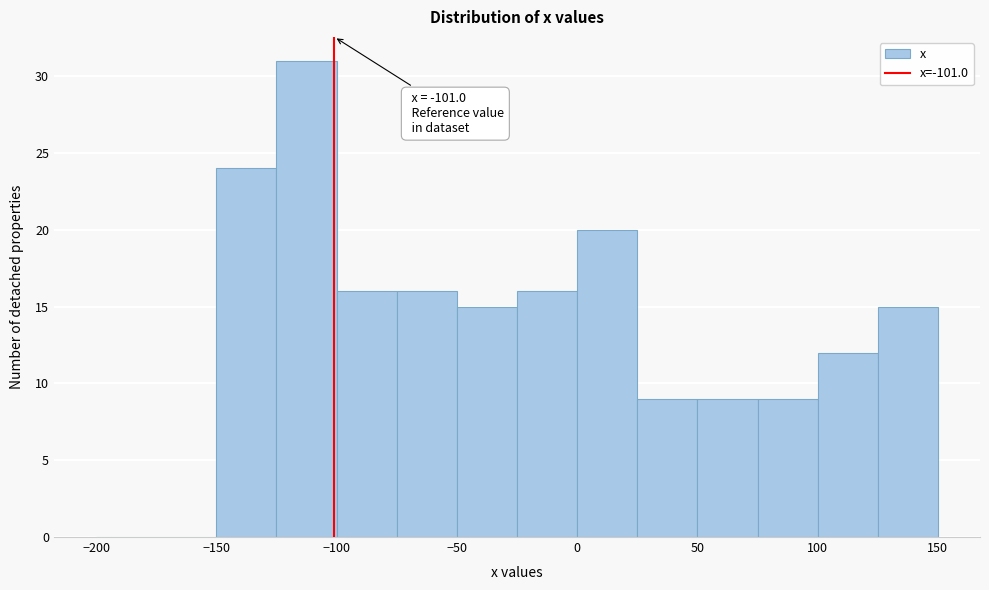

Over which range of the x-axis is the bar tallest?

-125 to -100